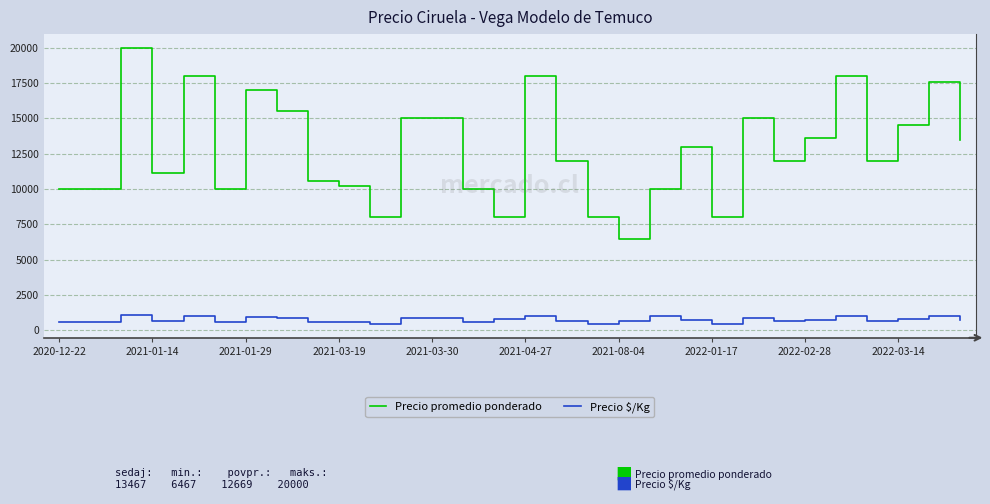

Which series has the largest range (max minus min)?

Precio promedio ponderado